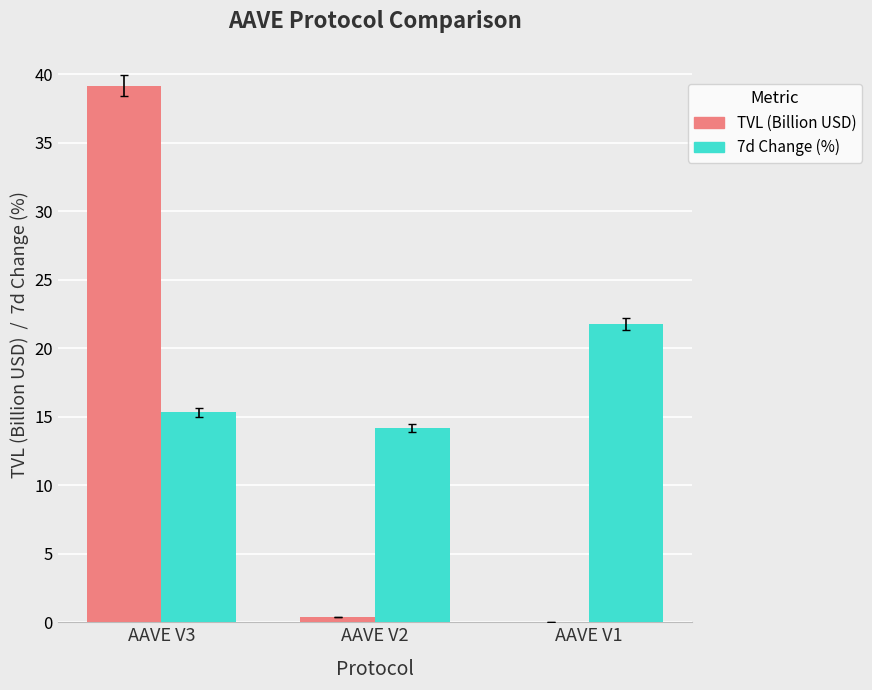

At which category is the sum across all series the highest?

AAVE V3